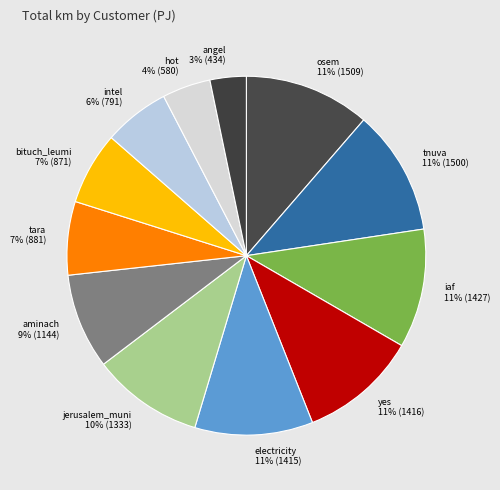

True or false: intel accounts for 1% of the total.

False